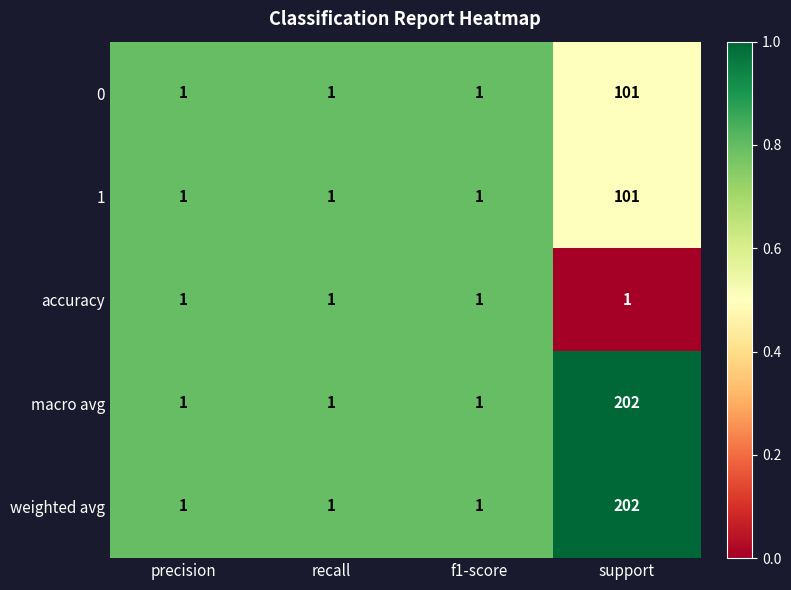

Which category has the highest value across all series?

support